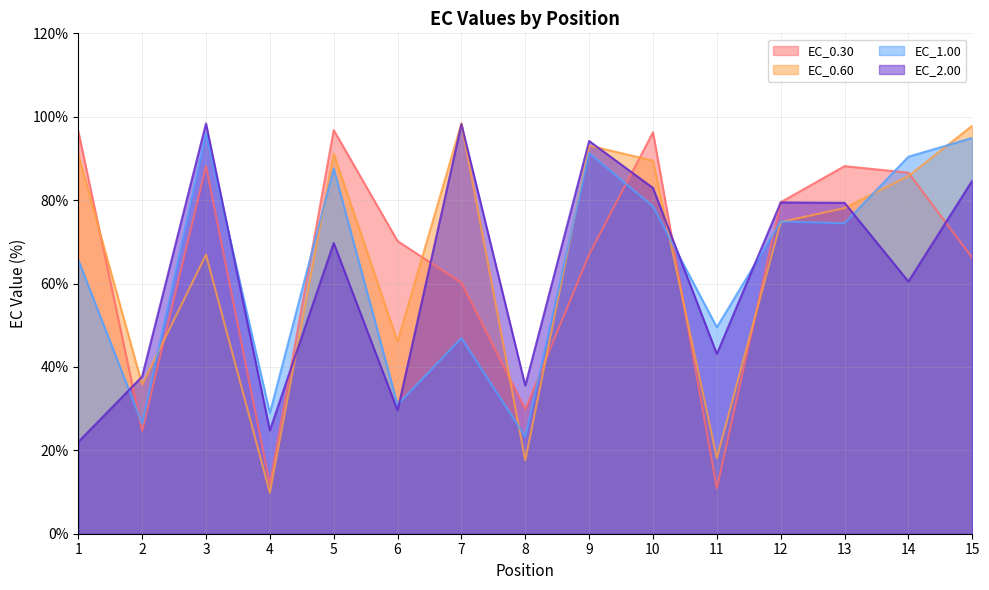

Reading left to right, list all the values displayed in this chart.

EC_0.30: 96.5	24.7	88.2	11.8	96.8	70.2	60.2	29.8	67.0	96.3	10.9	79.5	88.2	86.6	66.2
EC_0.60: 91.0	35.8	66.9	9.8	91.2	46.1	98.4	17.6	93.1	89.5	18.1	74.7	78.1	85.8	97.9
EC_1.00: 65.7	26.4	96.0	28.9	87.6	30.9	46.9	23.3	91.3	78.5	49.5	74.9	74.5	90.4	94.9
EC_2.00: 22.0	37.7	98.4	24.8	69.7	29.6	98.2	35.5	94.2	82.9	43.1	79.4	79.4	60.5	84.7